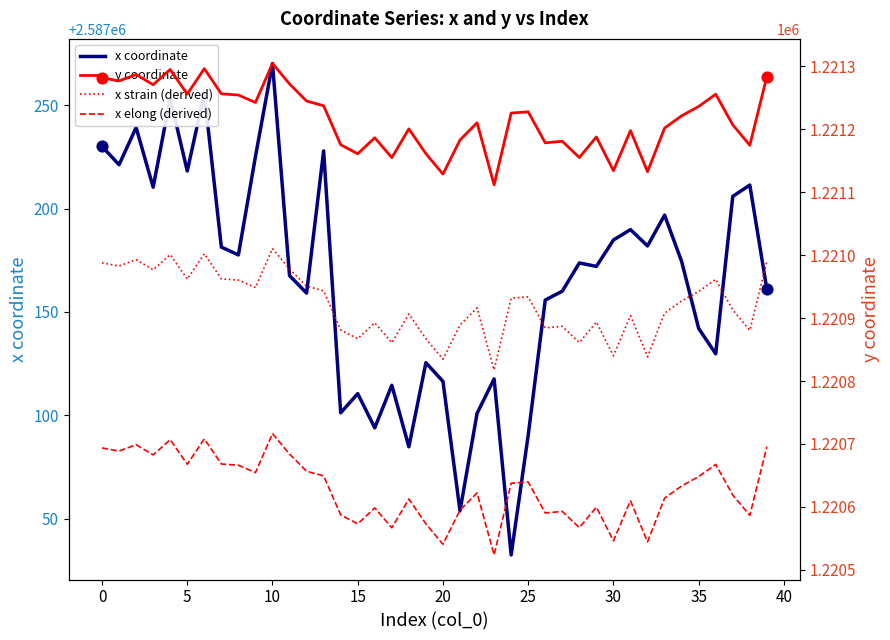

Which series has the largest total across all categories?

x coordinate